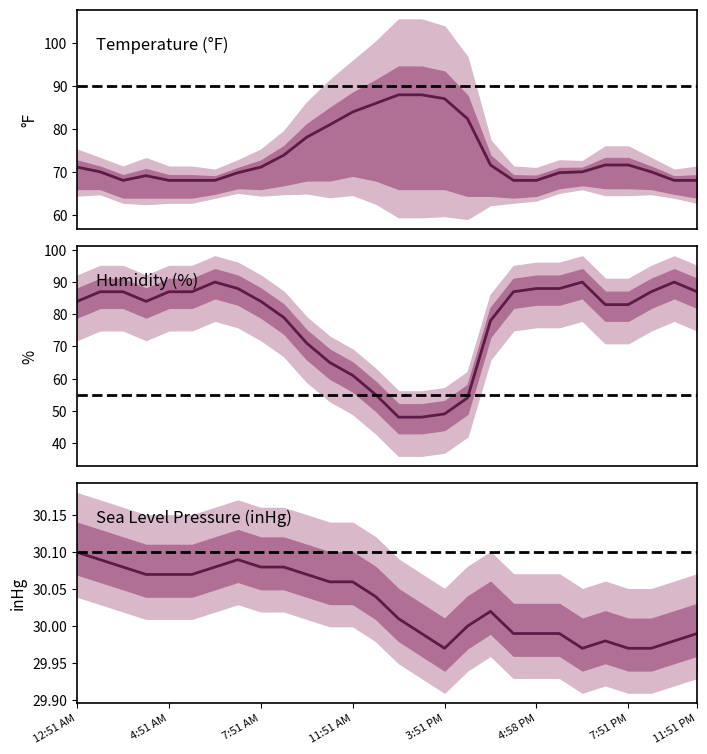

What is the difference between the highest and lowest values at 13?

56.0